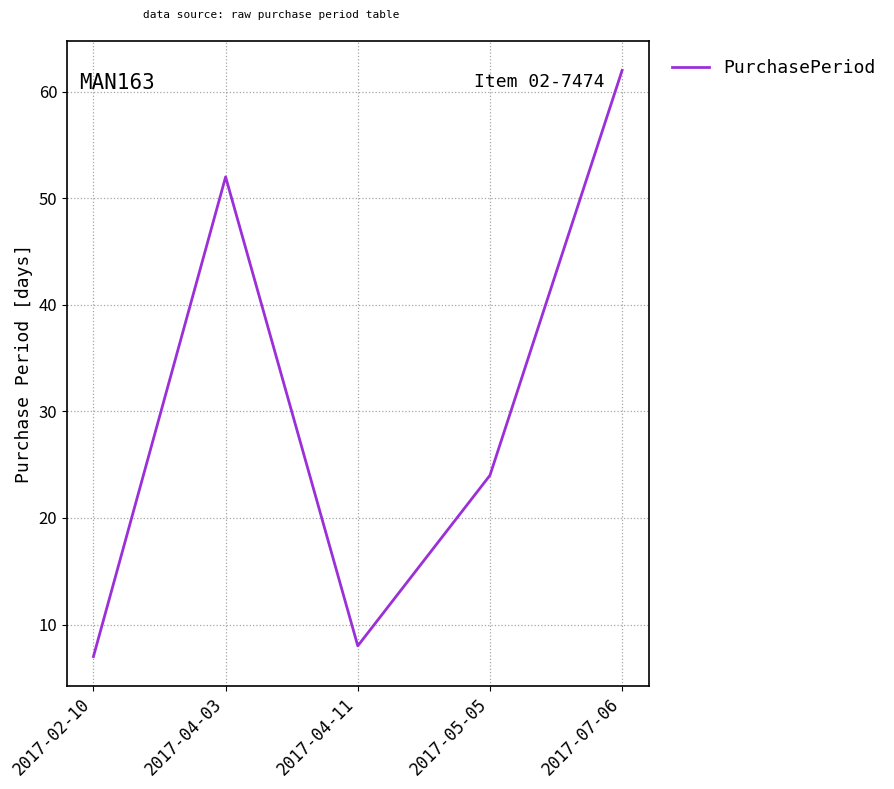

Reading left to right, transcribe all the data shown in this chart.

7	52	8	24	62